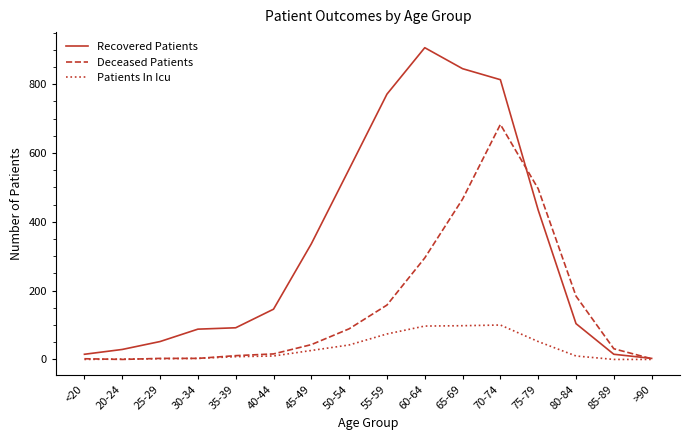

The Patients In Icu series shows 168 at 65-69. True or false?

False